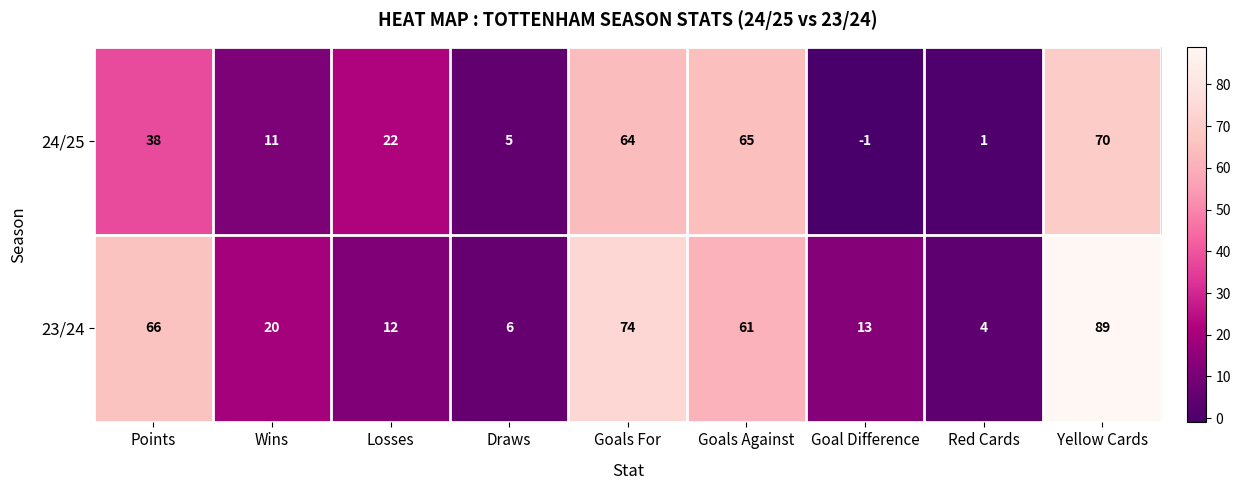

What is the total value across all series at Goals Against?

126